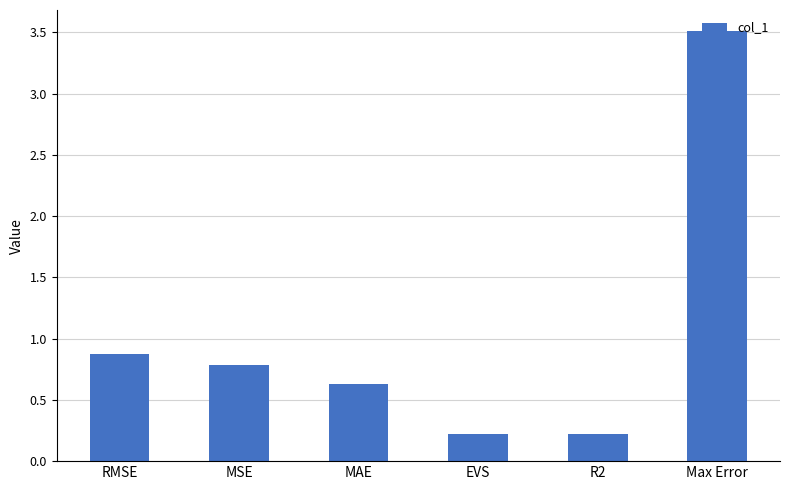

Reading left to right, extract all data points from this chart.

0.9	0.8	0.6	0.2	0.2	3.5